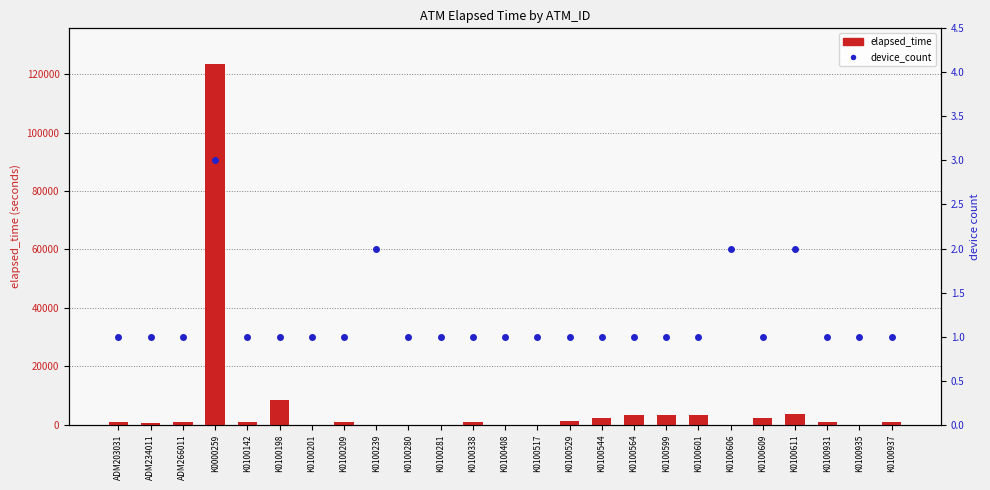

Which series has the largest range (max minus min)?

elapsed_time